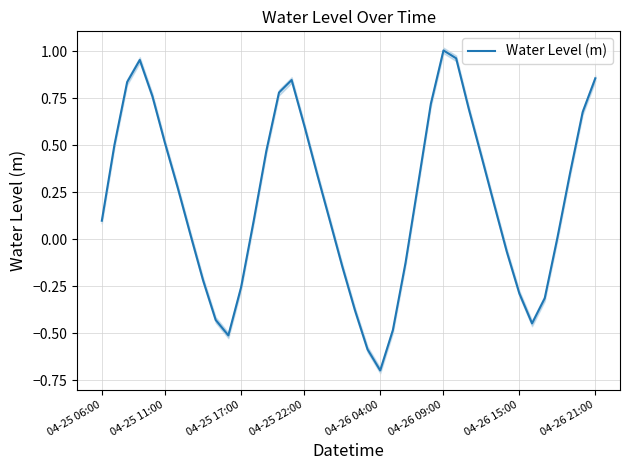

What is the lowest value of the Water Level (m) series?

-0.7